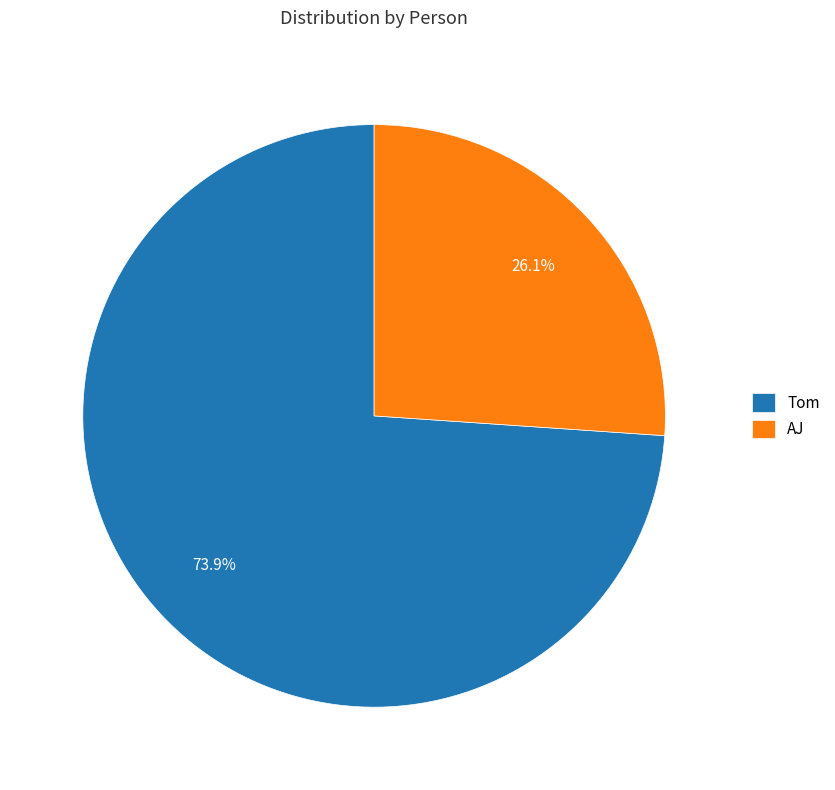

Which slice is the smallest?

AJ